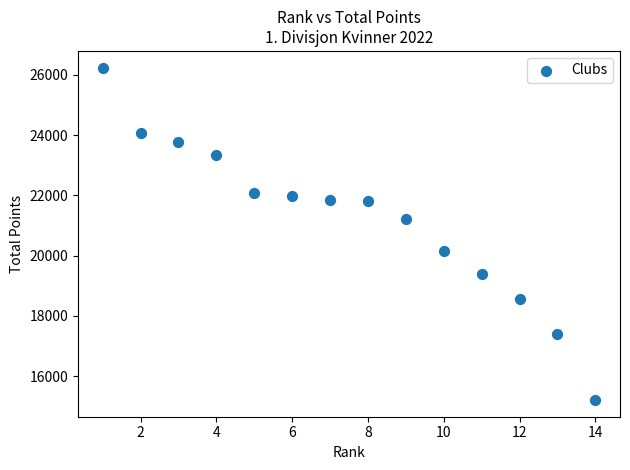

What is the range of Y values (max minus min)?

11025